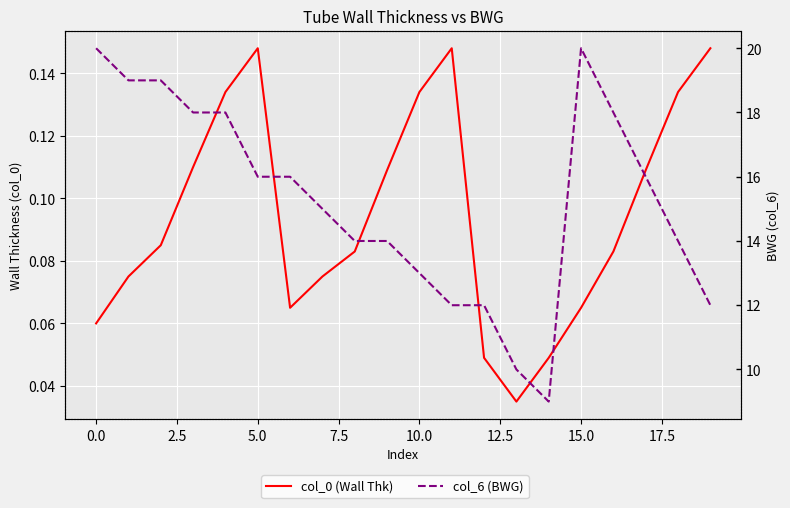

What is the sum of all col_6 (BWG) values?

305.0